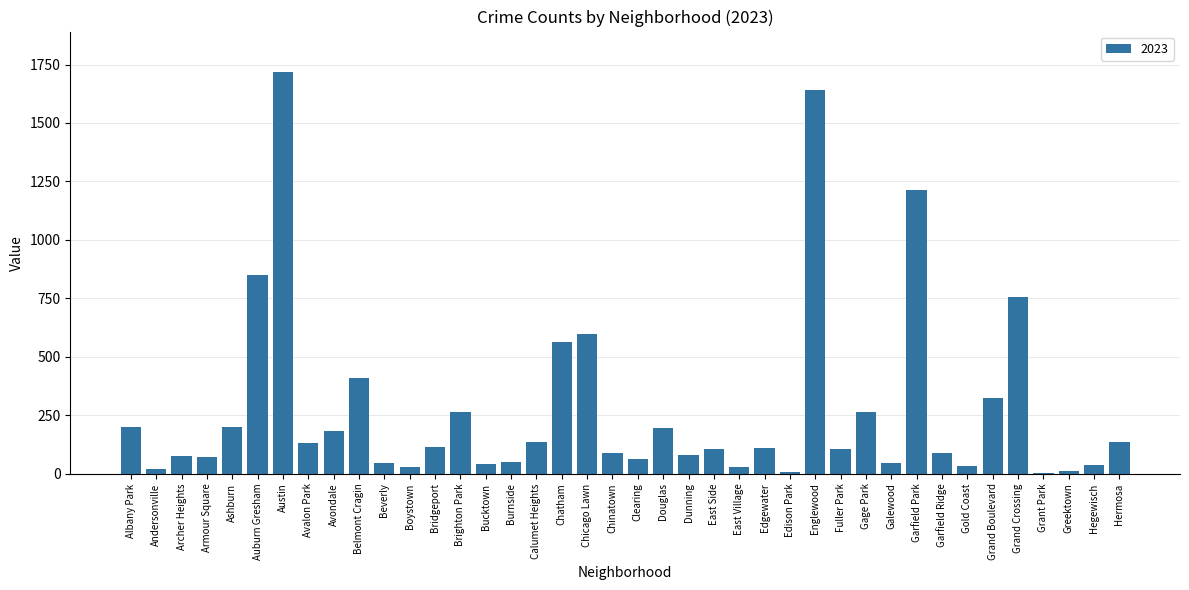

What is the approximate value at Brighton Park?

263